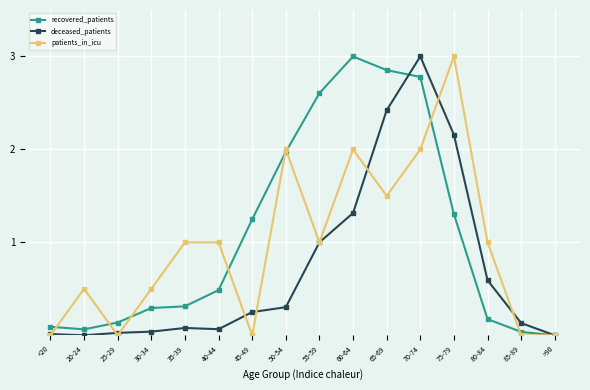

The value of deceased_patients at 45-49 is 0.4. True or false?

False